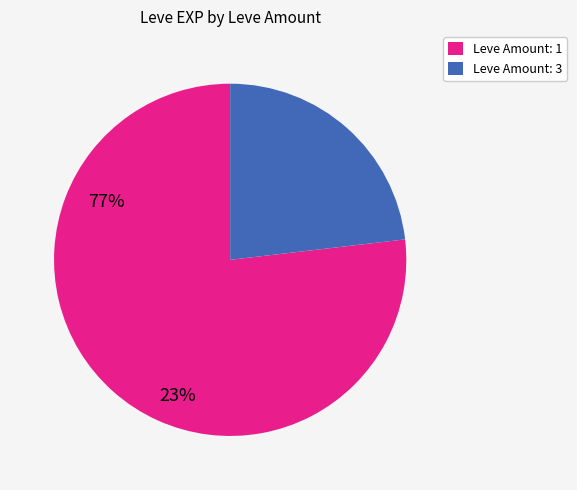

Is there any slice that represents more than half of the pie?

Yes